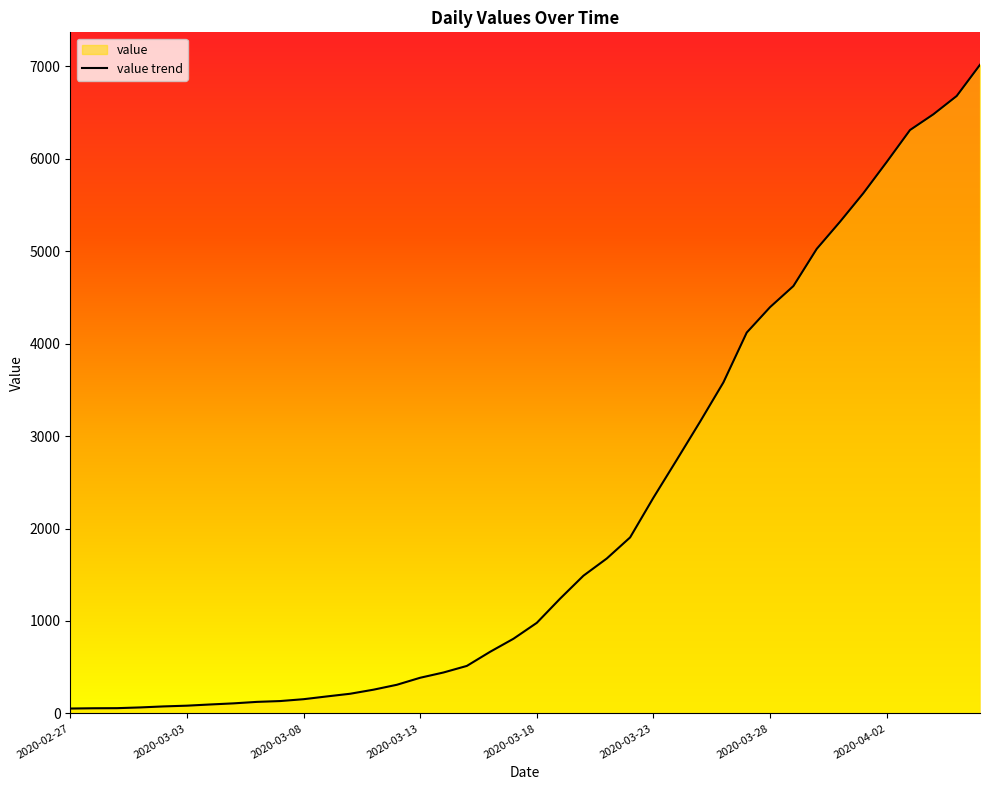

The value at 2020-03-21 is 1676. True or false?

True